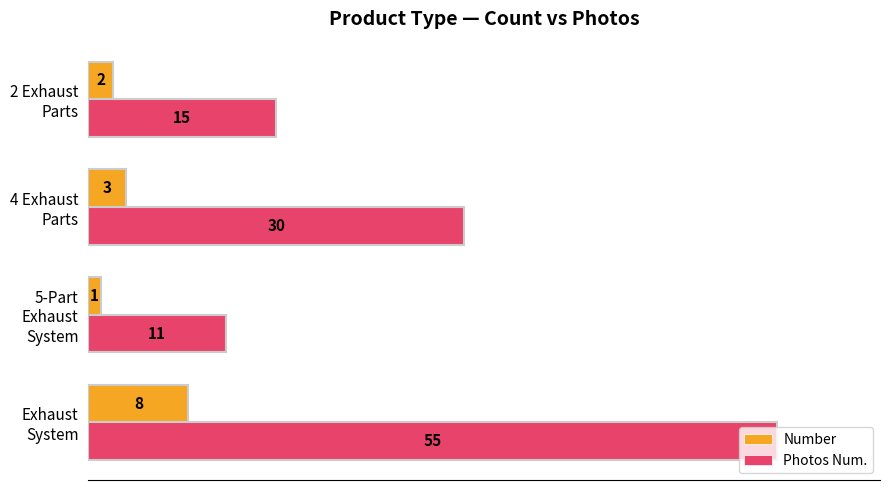

What is the greatest value displayed?

55